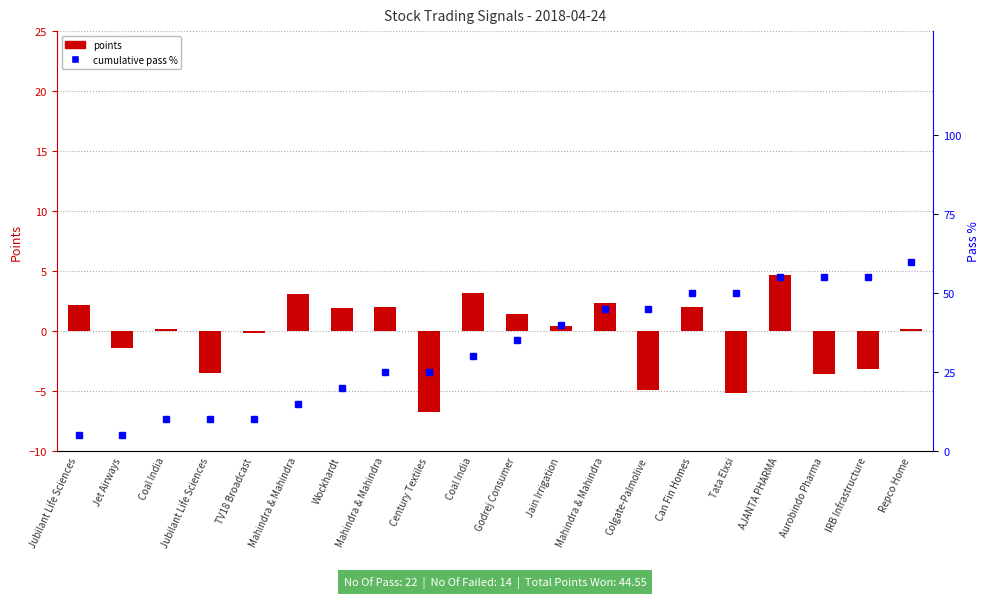

What is the approximate value of cumulative pass % at Jubilant Life Sciences?

10.0